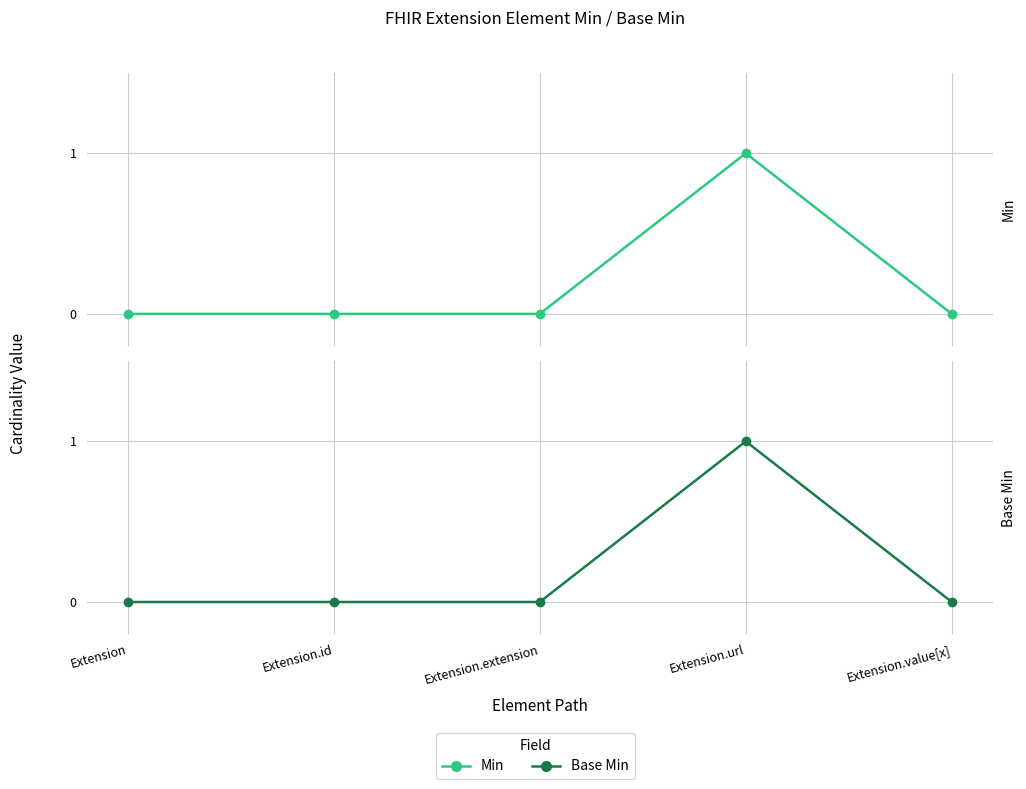

Reading left to right, list all the values displayed in this chart.

Min: 0	0	0	1	0
Base Min: 0	0	0	1	0